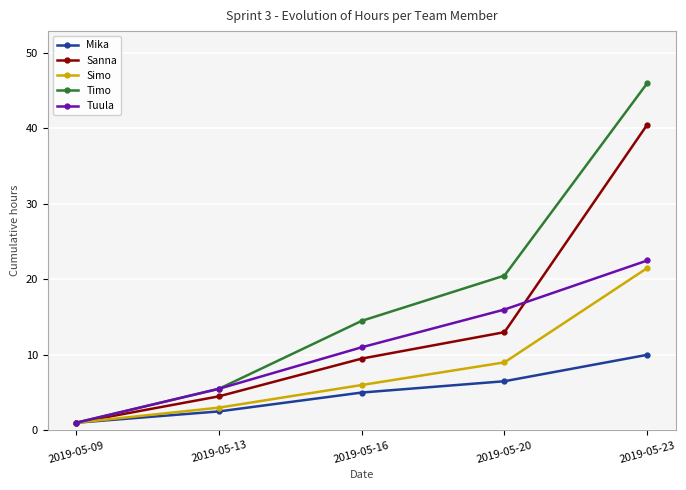

List the series in order of their peak value, highest first.

Timo, Sanna, Tuula, Simo, Mika